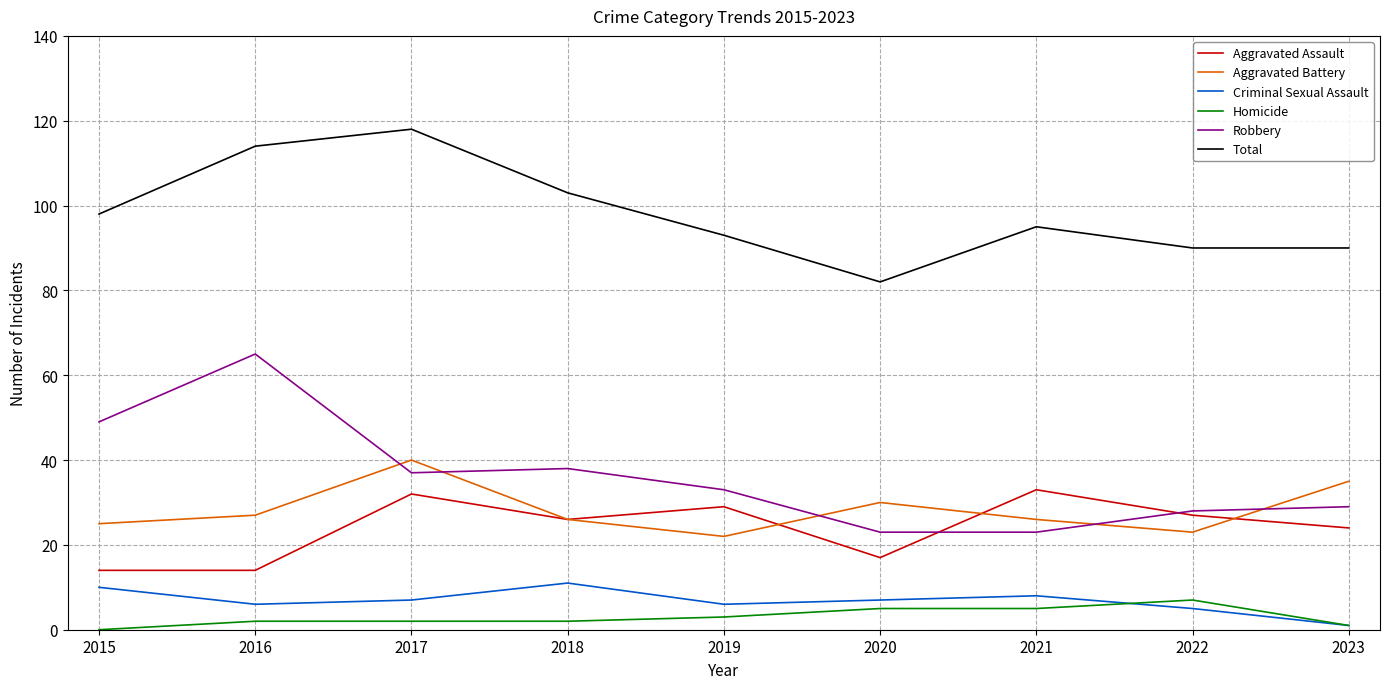

Reading left to right, extract all data points from this chart.

Aggravated Assault: 2015=14	2016=14	2017=32	2018=26	2019=29	2020=17	2021=33	2022=27	2023=24
Aggravated Battery: 2015=25	2016=27	2017=40	2018=26	2019=22	2020=30	2021=26	2022=23	2023=35
Criminal Sexual Assault: 2015=10	2016=6	2017=7	2018=11	2019=6	2020=7	2021=8	2022=5	2023=1
Homicide: 2015=0	2016=2	2017=2	2018=2	2019=3	2020=5	2021=5	2022=7	2023=1
Robbery: 2015=49	2016=65	2017=37	2018=38	2019=33	2020=23	2021=23	2022=28	2023=29
Total: 2015=98	2016=114	2017=118	2018=103	2019=93	2020=82	2021=95	2022=90	2023=90